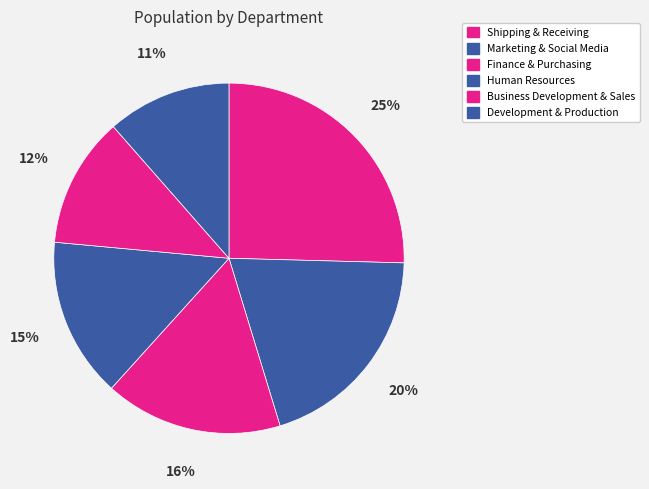

To the nearest percent, what is the average slice percentage?

17%